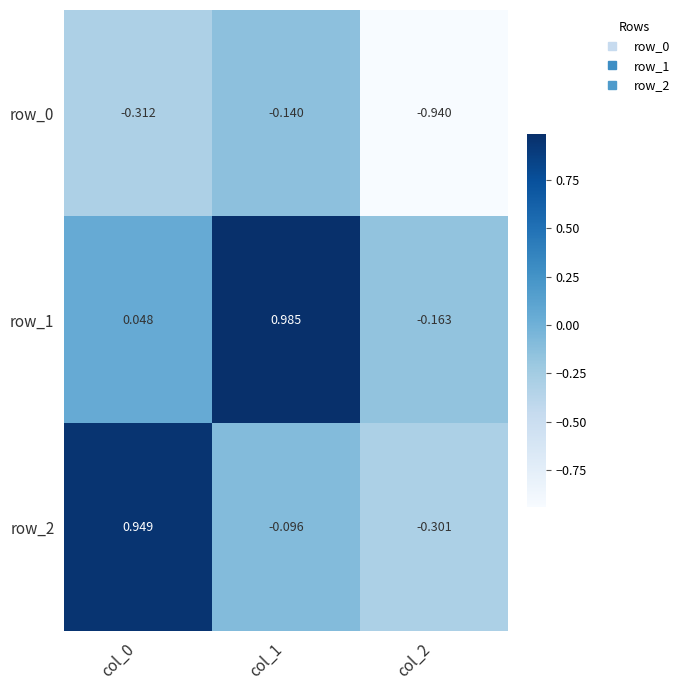

Which category has the highest value across all series?

col_1